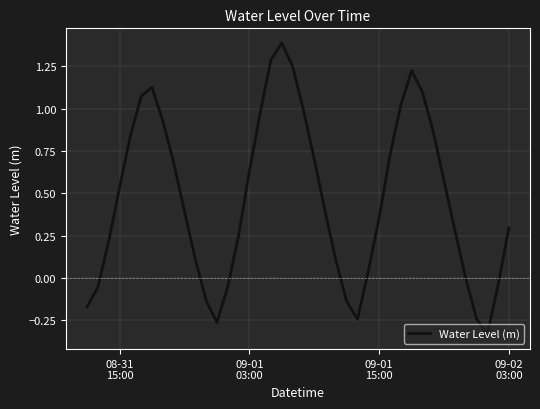

What is the maximum value shown in the chart?

1.4